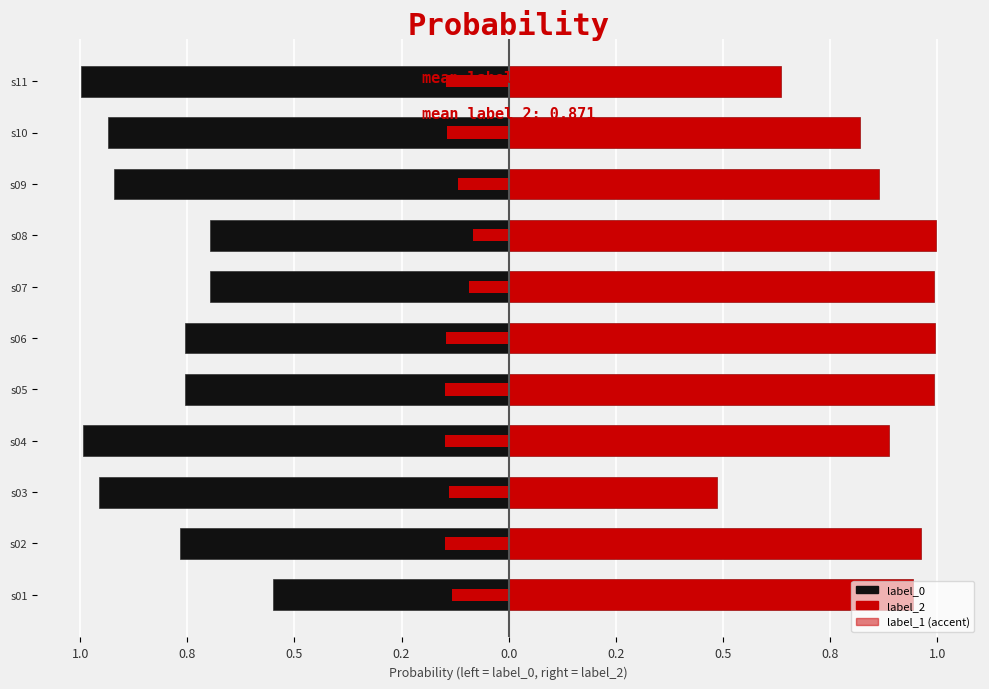

Reading left to right, what are all the values shown in this chart?

label_0: -0.5	-0.8	-1.0	-1.0	-0.8	-0.8	-0.7	-0.7	-0.9	-0.9	-1.0
label_2: 0.9	1.0	0.5	0.9	1.0	1.0	1.0	1.0	0.9	0.8	0.6
label_1: -0.1	-0.1	-0.1	-0.1	-0.1	-0.1	-0.1	-0.1	-0.1	-0.1	-0.1